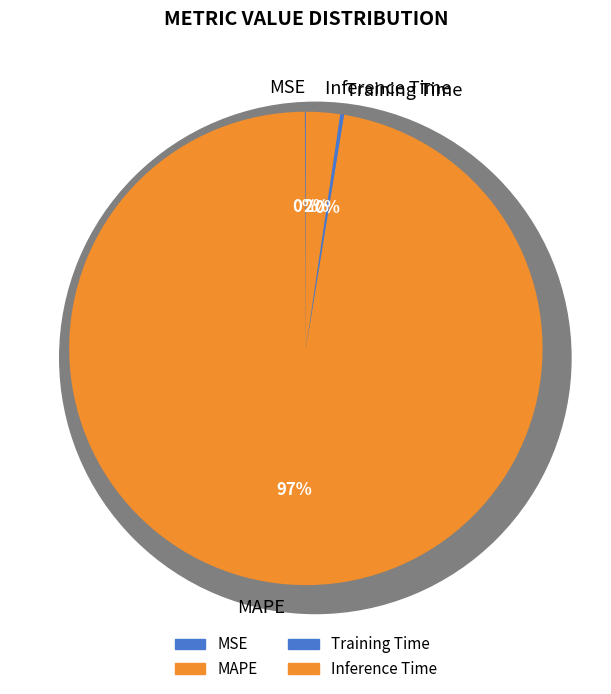

True or false: Inference Time accounts for 11% of the total.

False